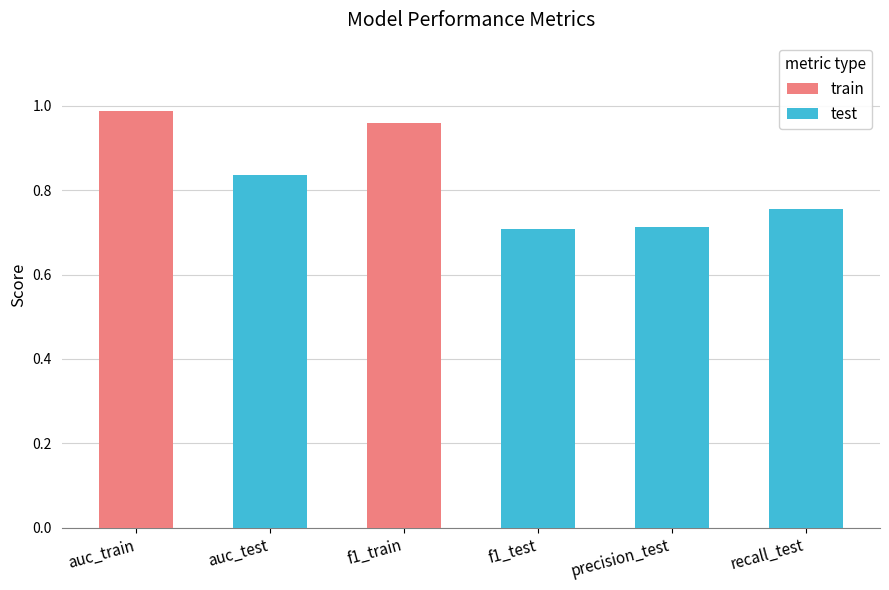

Rank the categories by value from highest to lowest.

auc_train, f1_train, auc_test, recall_test, precision_test, f1_test